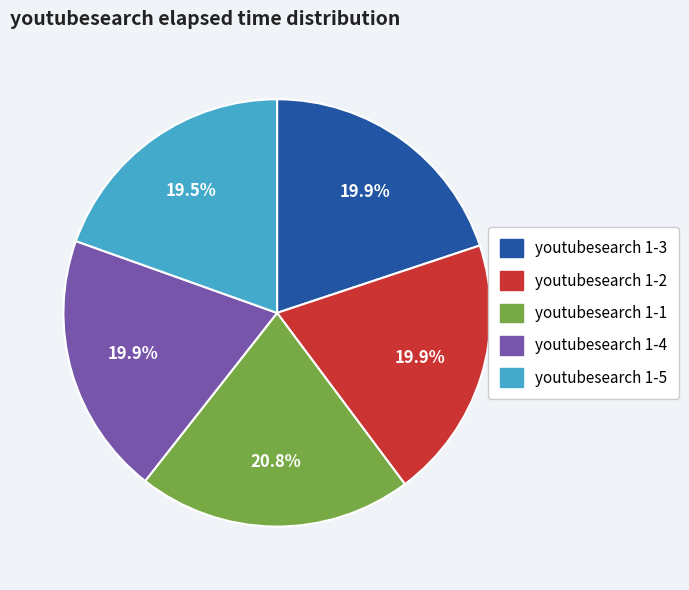

Is there any slice that represents more than half of the pie?

No